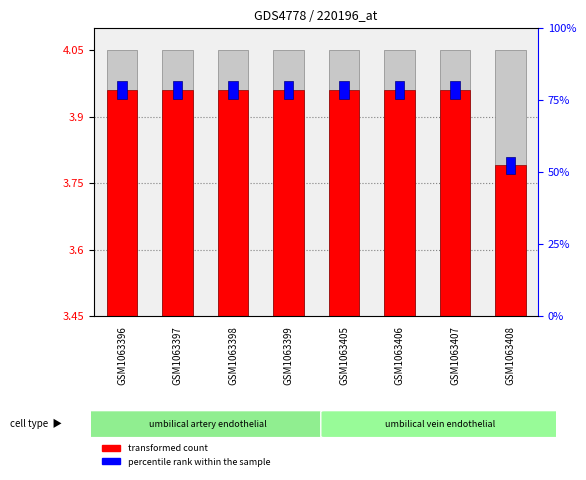

What is the difference between the highest and lowest values at GSM1063405?

3.9